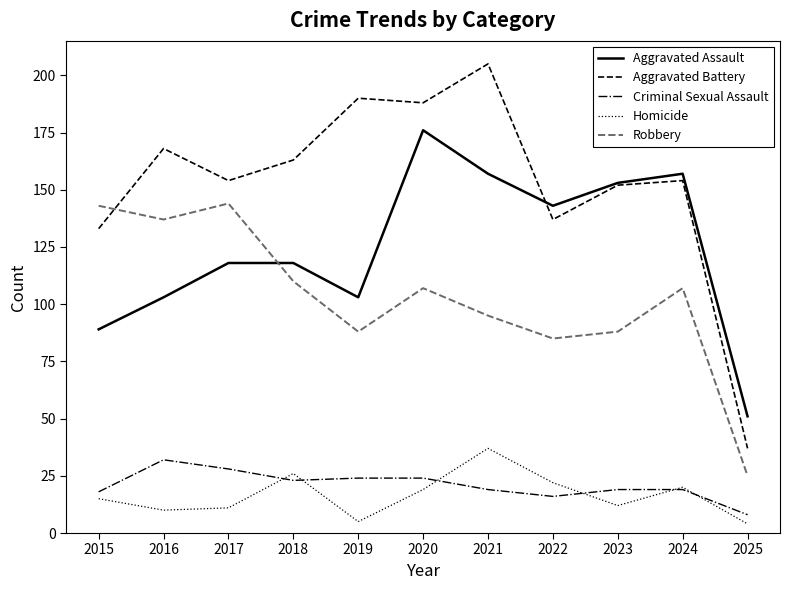

What is the difference between the highest and lowest values at 2019?

185